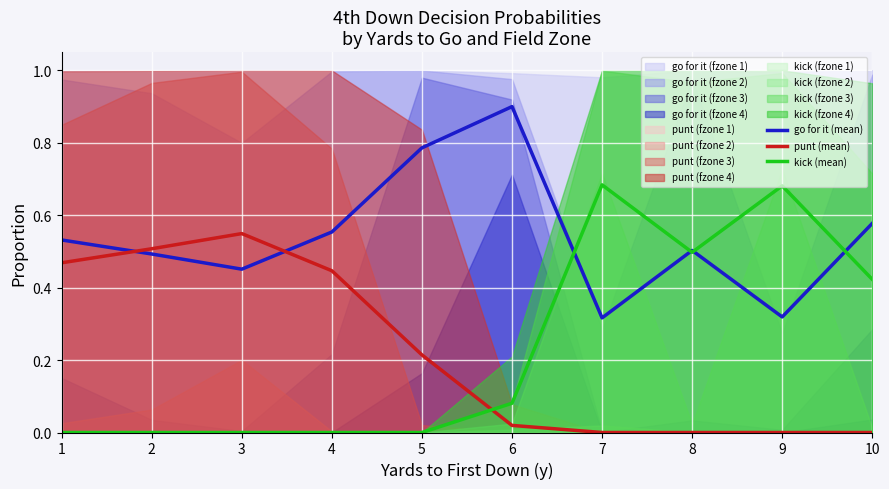

Which series has the largest total across all categories?

go for it (mean)